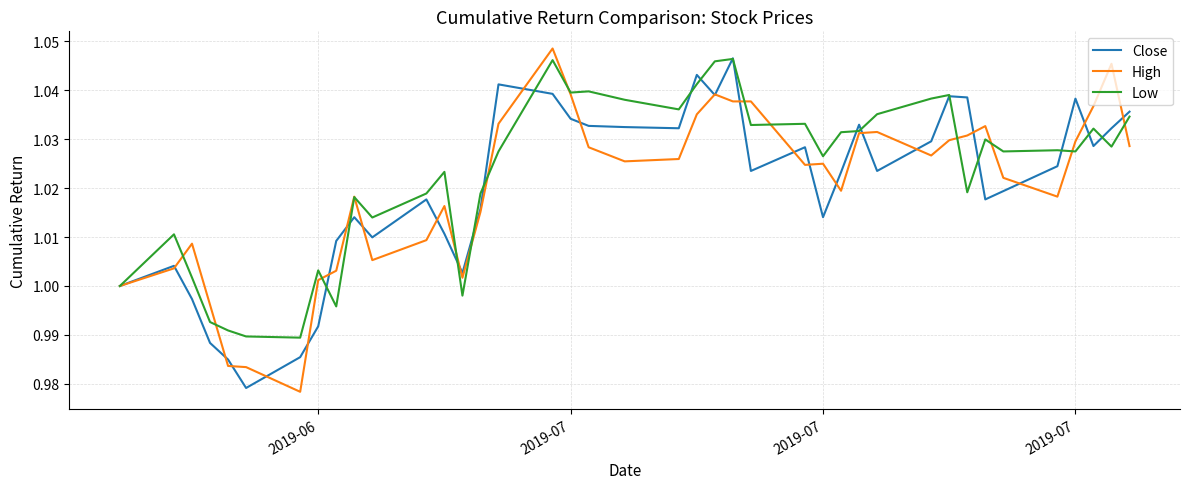

What are all the series names shown in the legend?

Close, High, Low